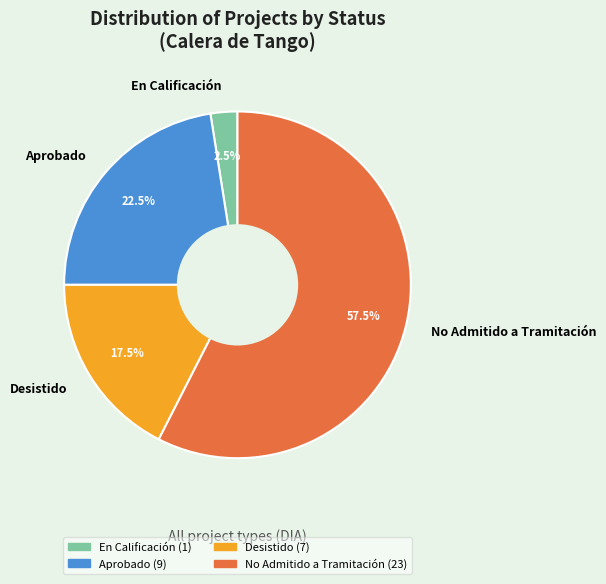

What is the smallest slice in the pie chart?

En Calificación